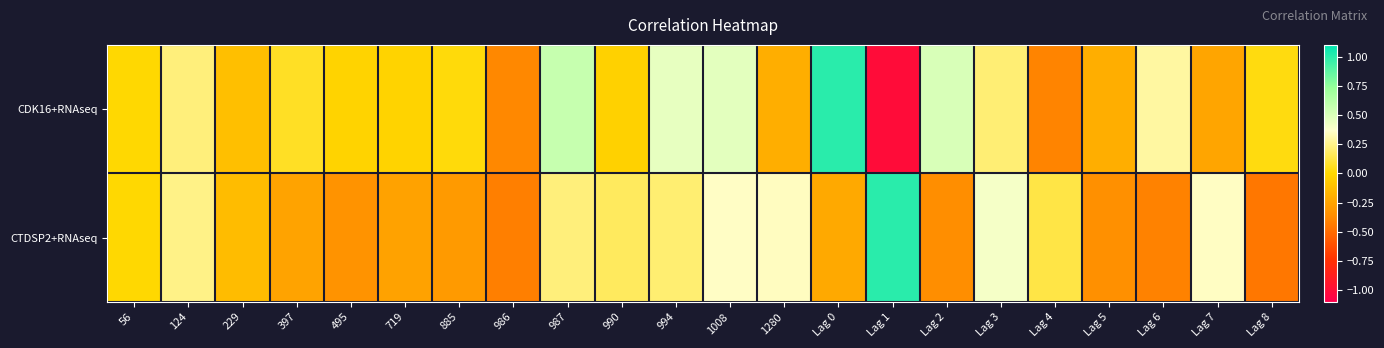

Which series has the largest total across all categories?

CDK16+RNAseq